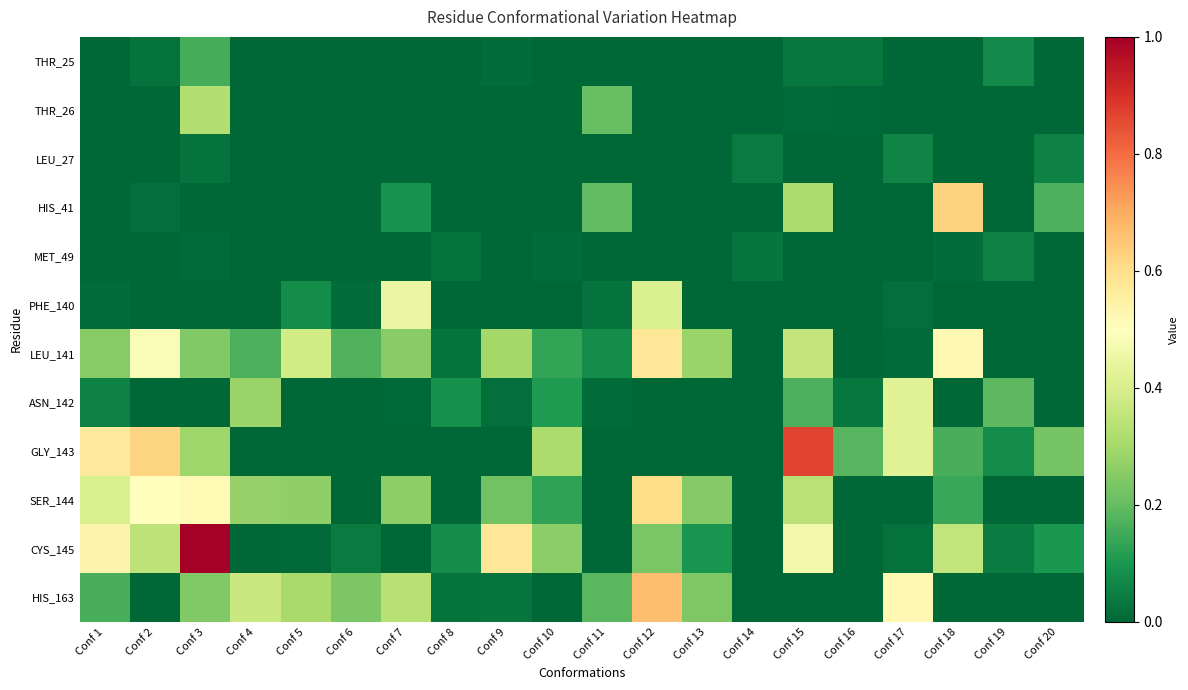

Reading left to right, extract all data points from this chart.

THR_25: Conf 1=0.0	Conf 2=0.0	Conf 3=0.2	Conf 4=0.0	Conf 5=0.0	Conf 6=0.0	Conf 7=0.0	Conf 8=0.0	Conf 9=0.0	Conf 10=0.0	Conf 11=0.0	Conf 12=0.0	Conf 13=0.0	Conf 14=0.0	Conf 15=0.0	Conf 16=0.0	Conf 17=0.0	Conf 18=0.0	Conf 19=0.1	Conf 20=0.0
THR_26: Conf 1=0.0	Conf 2=0.0	Conf 3=0.3	Conf 4=0.0	Conf 5=0.0	Conf 6=0.0	Conf 7=0.0	Conf 8=0.0	Conf 9=0.0	Conf 10=0.0	Conf 11=0.2	Conf 12=0.0	Conf 13=0.0	Conf 14=0.0	Conf 15=0.0	Conf 16=0.0	Conf 17=0.0	Conf 18=0.0	Conf 19=0.0	Conf 20=0.0
LEU_27: Conf 1=0.0	Conf 2=0.0	Conf 3=0.0	Conf 4=0.0	Conf 5=0.0	Conf 6=0.0	Conf 7=0.0	Conf 8=0.0	Conf 9=0.0	Conf 10=0.0	Conf 11=0.0	Conf 12=0.0	Conf 13=0.0	Conf 14=0.0	Conf 15=0.0	Conf 16=0.0	Conf 17=0.1	Conf 18=0.0	Conf 19=0.0	Conf 20=0.1
HIS_41: Conf 1=0.0	Conf 2=0.0	Conf 3=0.0	Conf 4=0.0	Conf 5=0.0	Conf 6=0.0	Conf 7=0.1	Conf 8=0.0	Conf 9=0.0	Conf 10=0.0	Conf 11=0.2	Conf 12=0.0	Conf 13=0.0	Conf 14=0.0	Conf 15=0.3	Conf 16=0.0	Conf 17=0.0	Conf 18=0.6	Conf 19=0.0	Conf 20=0.2
MET_49: Conf 1=0.0	Conf 2=0.0	Conf 3=0.0	Conf 4=0.0	Conf 5=0.0	Conf 6=0.0	Conf 7=0.0	Conf 8=0.0	Conf 9=0.0	Conf 10=0.0	Conf 11=0.0	Conf 12=0.0	Conf 13=0.0	Conf 14=0.0	Conf 15=0.0	Conf 16=0.0	Conf 17=0.0	Conf 18=0.0	Conf 19=0.1	Conf 20=0.0
PHE_140: Conf 1=0.0	Conf 2=0.0	Conf 3=0.0	Conf 4=0.0	Conf 5=0.1	Conf 6=0.0	Conf 7=0.4	Conf 8=0.0	Conf 9=0.0	Conf 10=0.0	Conf 11=0.0	Conf 12=0.4	Conf 13=0.0	Conf 14=0.0	Conf 15=0.0	Conf 16=0.0	Conf 17=0.0	Conf 18=0.0	Conf 19=0.0	Conf 20=0.0
LEU_141: Conf 1=0.3	Conf 2=0.5	Conf 3=0.2	Conf 4=0.2	Conf 5=0.4	Conf 6=0.2	Conf 7=0.3	Conf 8=0.0	Conf 9=0.3	Conf 10=0.1	Conf 11=0.1	Conf 12=0.6	Conf 13=0.3	Conf 14=0.0	Conf 15=0.4	Conf 16=0.0	Conf 17=0.0	Conf 18=0.5	Conf 19=0.0	Conf 20=0.0
ASN_142: Conf 1=0.1	Conf 2=0.0	Conf 3=0.0	Conf 4=0.3	Conf 5=0.0	Conf 6=0.0	Conf 7=0.0	Conf 8=0.1	Conf 9=0.0	Conf 10=0.1	Conf 11=0.0	Conf 12=0.0	Conf 13=0.0	Conf 14=0.0	Conf 15=0.2	Conf 16=0.0	Conf 17=0.4	Conf 18=0.0	Conf 19=0.2	Conf 20=0.0
GLY_143: Conf 1=0.6	Conf 2=0.6	Conf 3=0.3	Conf 4=0.0	Conf 5=0.0	Conf 6=0.0	Conf 7=0.0	Conf 8=0.0	Conf 9=0.0	Conf 10=0.3	Conf 11=0.0	Conf 12=0.0	Conf 13=0.0	Conf 14=0.0	Conf 15=0.9	Conf 16=0.2	Conf 17=0.4	Conf 18=0.2	Conf 19=0.1	Conf 20=0.2
SER_144: Conf 1=0.4	Conf 2=0.5	Conf 3=0.5	Conf 4=0.3	Conf 5=0.3	Conf 6=0.0	Conf 7=0.3	Conf 8=0.0	Conf 9=0.2	Conf 10=0.1	Conf 11=0.0	Conf 12=0.6	Conf 13=0.2	Conf 14=0.0	Conf 15=0.3	Conf 16=0.0	Conf 17=0.0	Conf 18=0.1	Conf 19=0.0	Conf 20=0.0
CYS_145: Conf 1=0.5	Conf 2=0.3	Conf 3=1.0	Conf 4=0.0	Conf 5=0.0	Conf 6=0.0	Conf 7=0.0	Conf 8=0.1	Conf 9=0.6	Conf 10=0.3	Conf 11=0.0	Conf 12=0.2	Conf 13=0.1	Conf 14=0.0	Conf 15=0.5	Conf 16=0.0	Conf 17=0.0	Conf 18=0.4	Conf 19=0.0	Conf 20=0.1
HIS_163: Conf 1=0.2	Conf 2=0.0	Conf 3=0.2	Conf 4=0.4	Conf 5=0.3	Conf 6=0.2	Conf 7=0.3	Conf 8=0.0	Conf 9=0.0	Conf 10=0.0	Conf 11=0.2	Conf 12=0.7	Conf 13=0.2	Conf 14=0.0	Conf 15=0.0	Conf 16=0.0	Conf 17=0.5	Conf 18=0.0	Conf 19=0.0	Conf 20=0.0